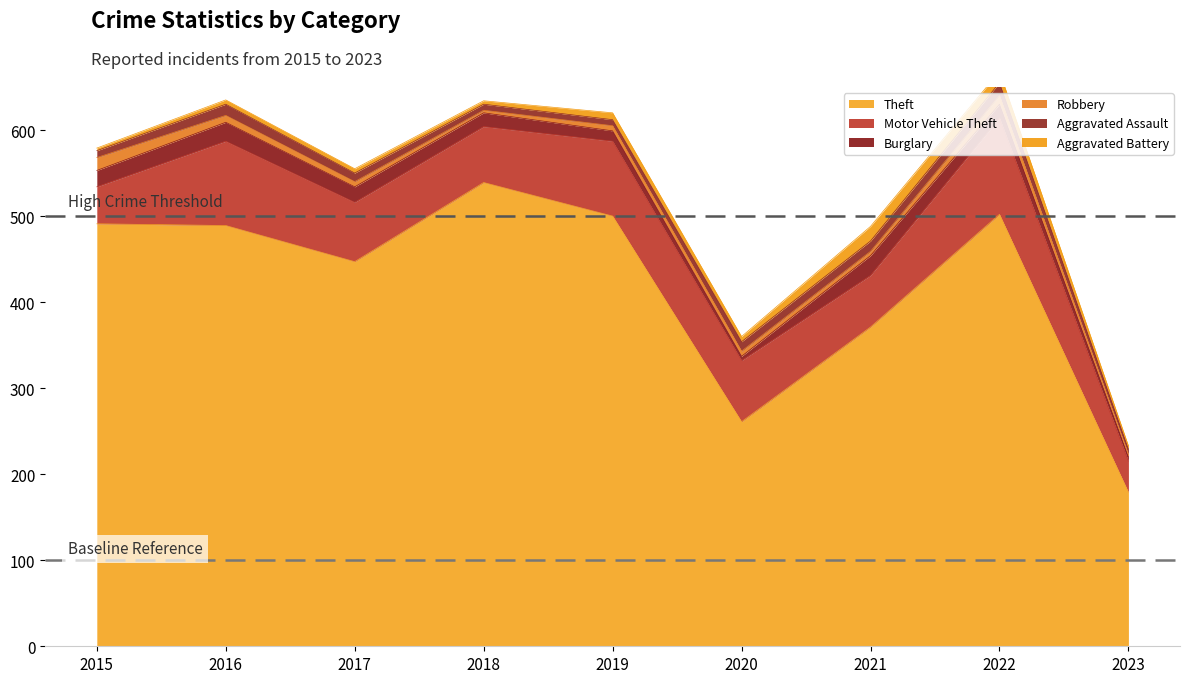

True or false: Robbery has more than 1 points higher than both neighbors.

False